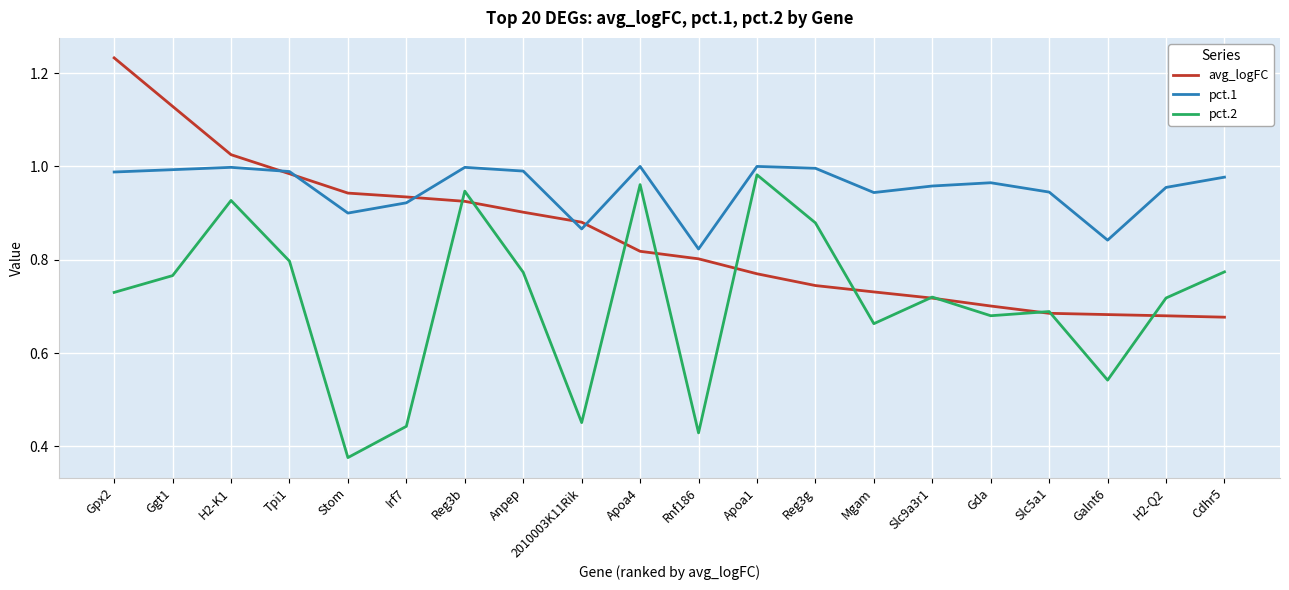

Is the value of avg_logFC at Irf7 greater than the value of pct.1 at Cdhr5?

No